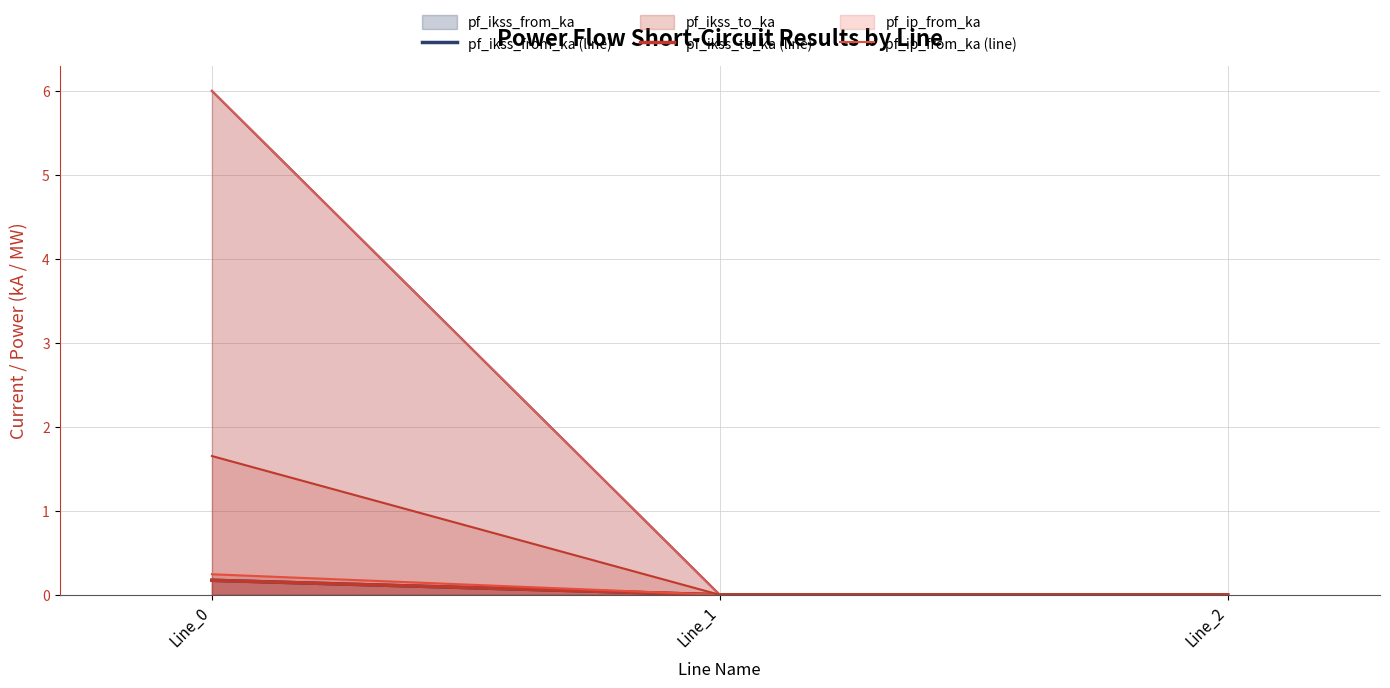

At which label does pf_ikss_from_ka (line) reach its peak?

Line_0